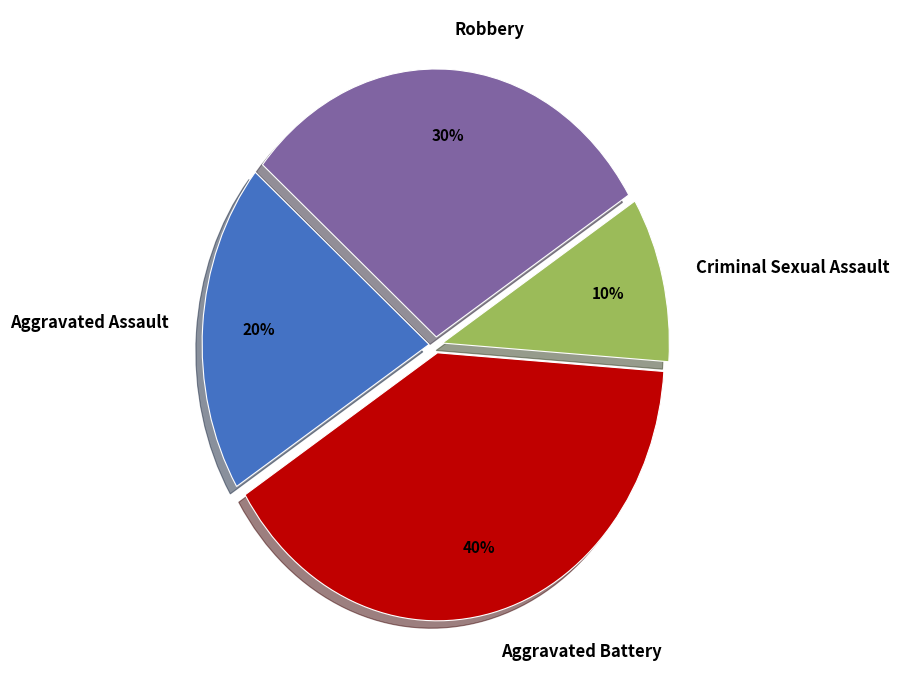

Is the sum of Robbery and Criminal Sexual Assault greater than half?

No